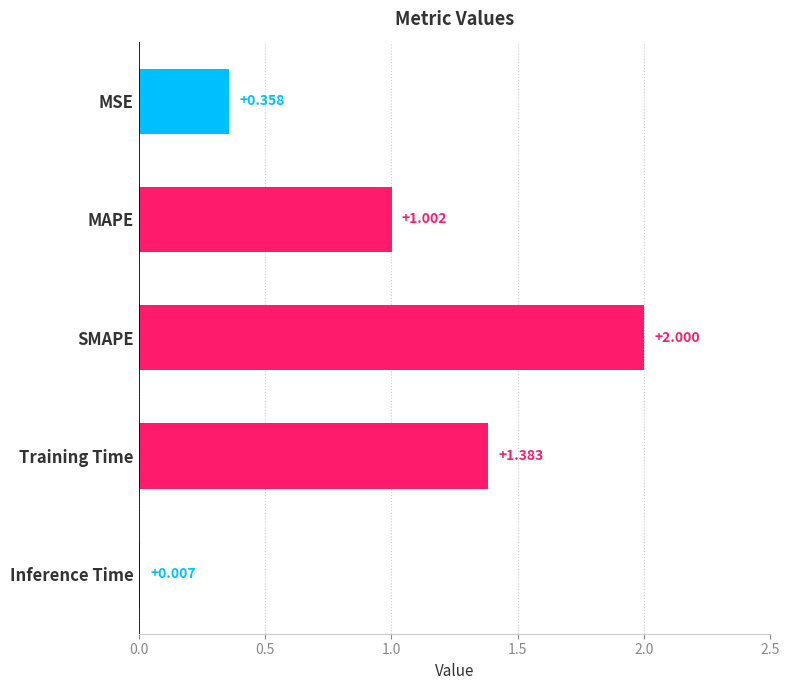

At which label is the value closest to 1?

MAPE